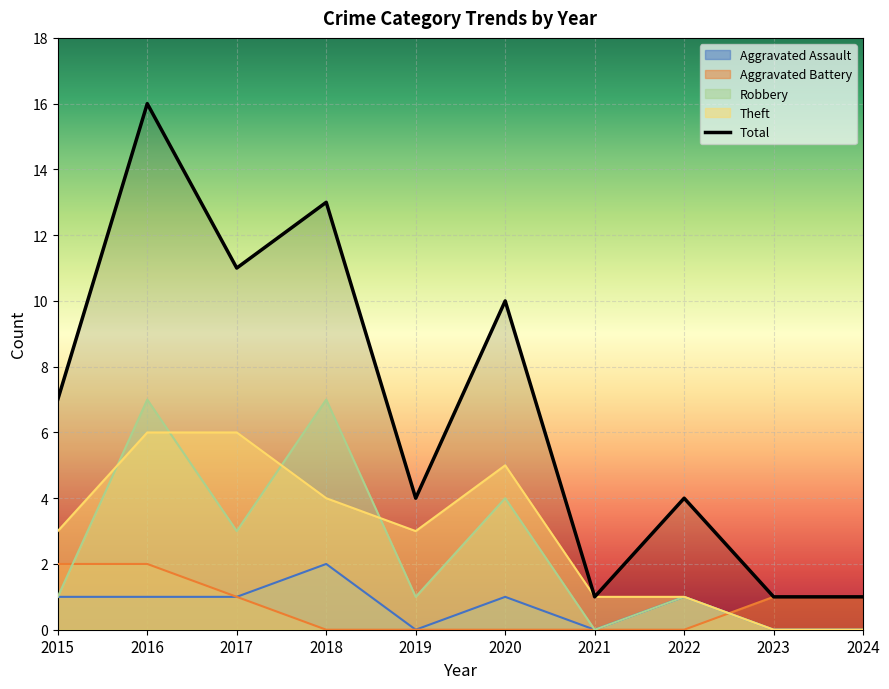

Where is Total nearest to the value 8?

2015